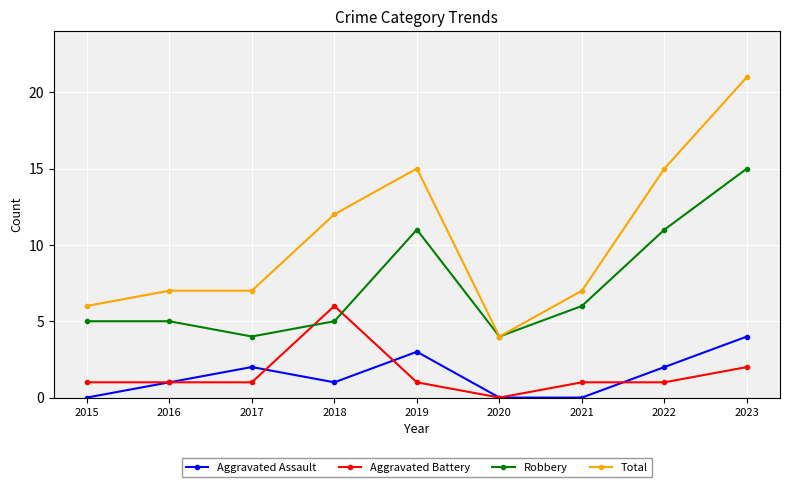

Between 2015 and 2018, which series saw the biggest shift?

Total